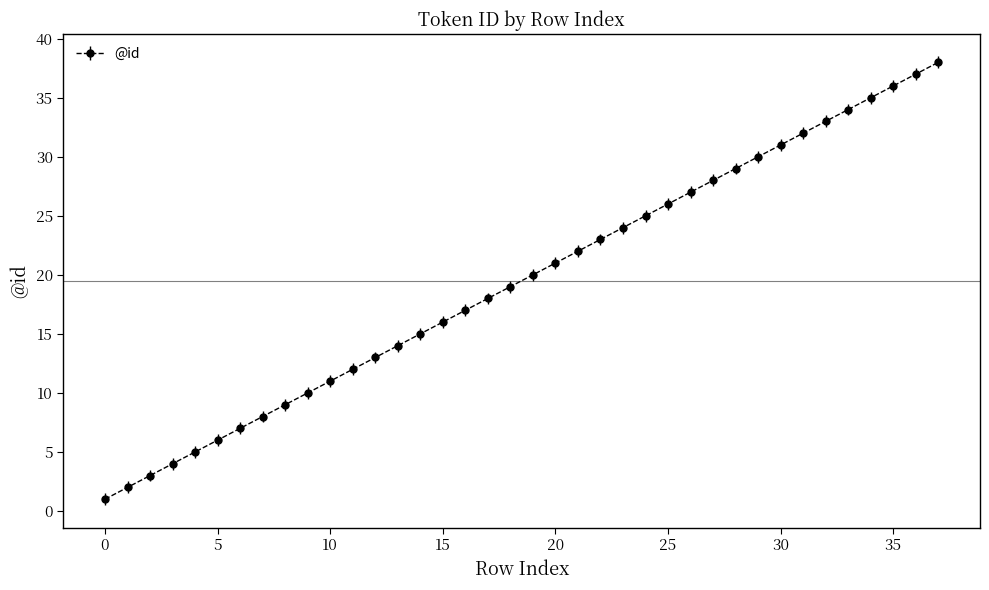

Count the number of data series in this chart.

1